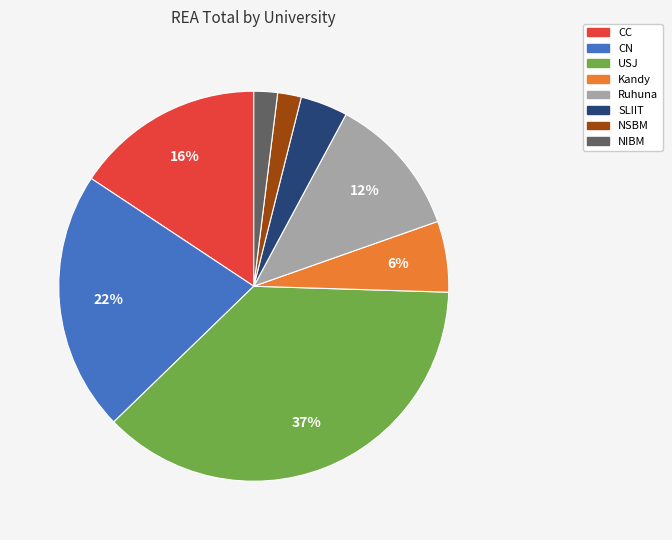

To the nearest percent, what is the average slice percentage?

12%